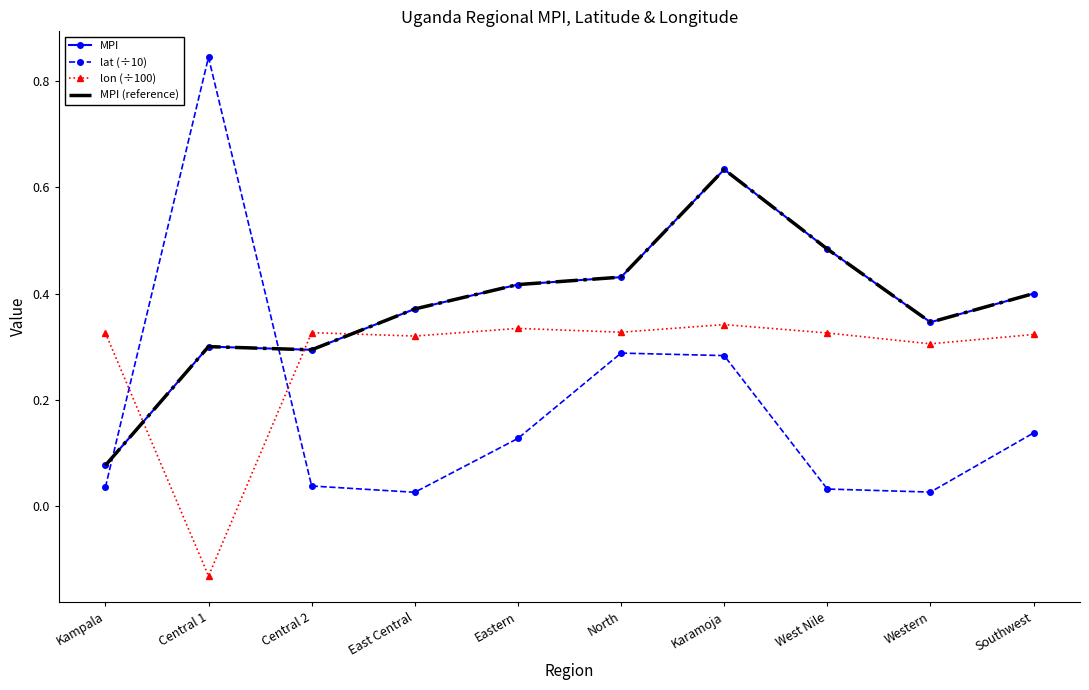

What is the difference between the highest and lowest values at Eastern?

0.3